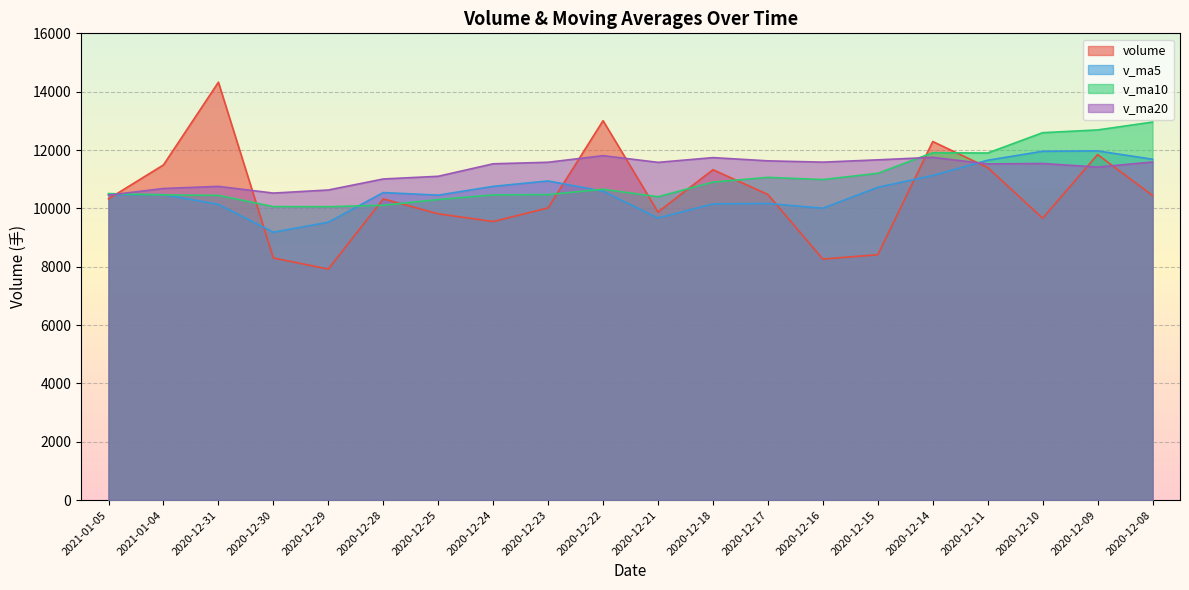

Which series has the largest total across all categories?

v_ma20